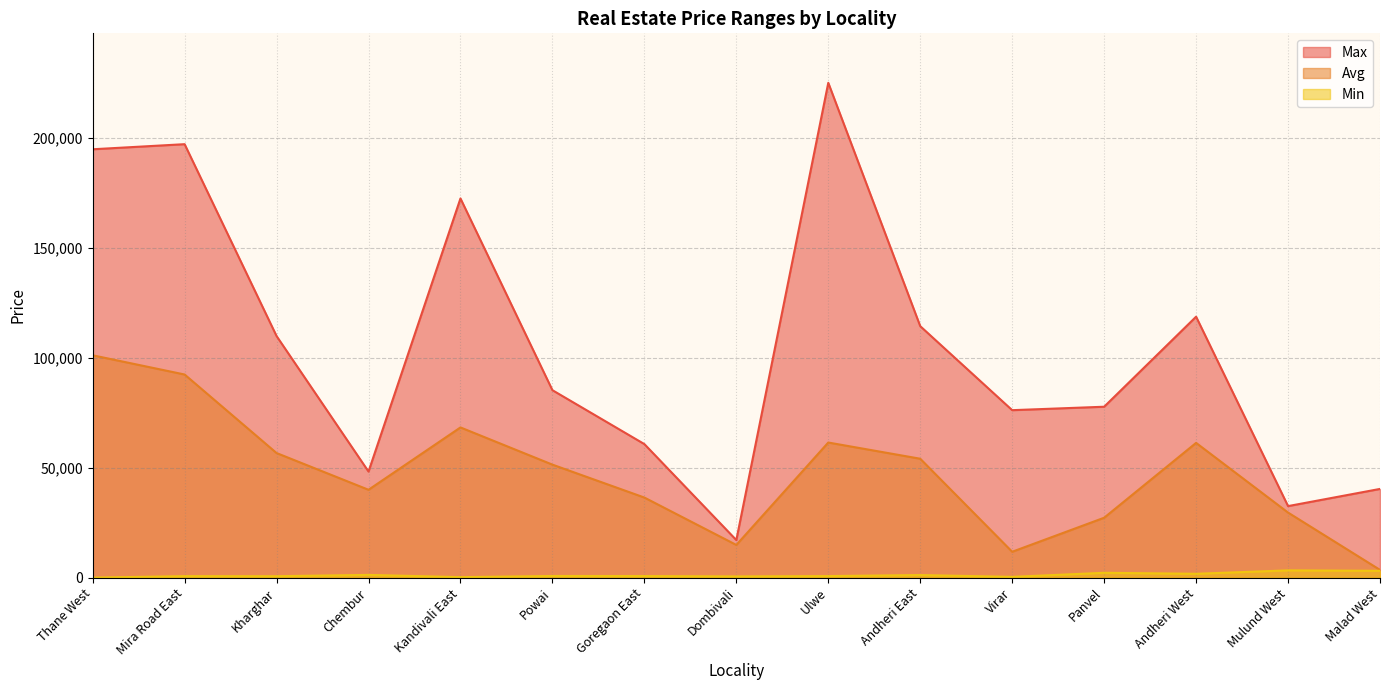

Is the value of Max at Dombivali greater than the value of Avg at Mira Road East?

No